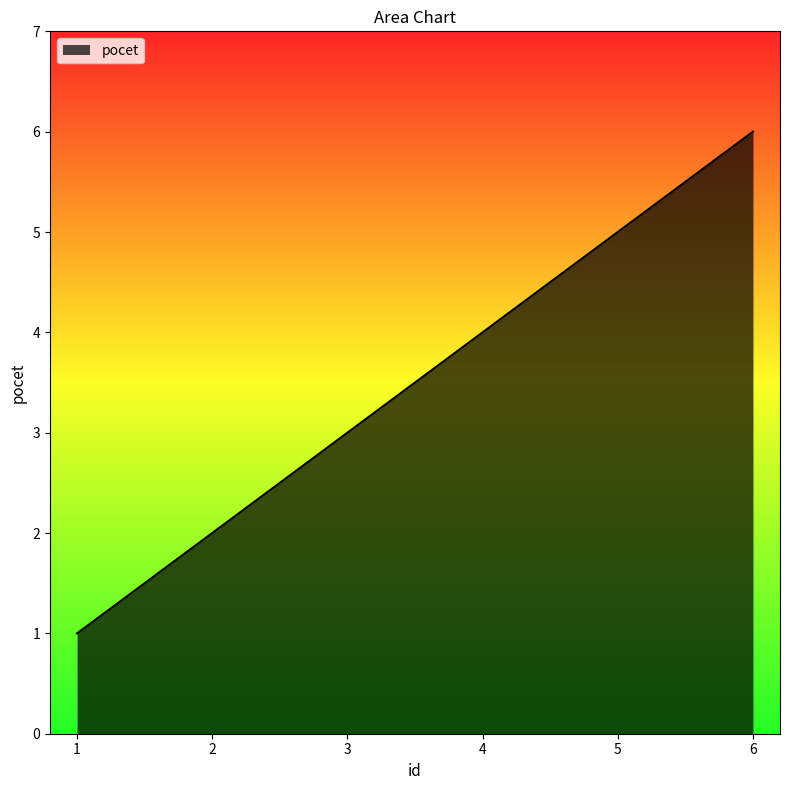

List the labels in order of value, largest first.

6, 5, 4, 3, 2, 1